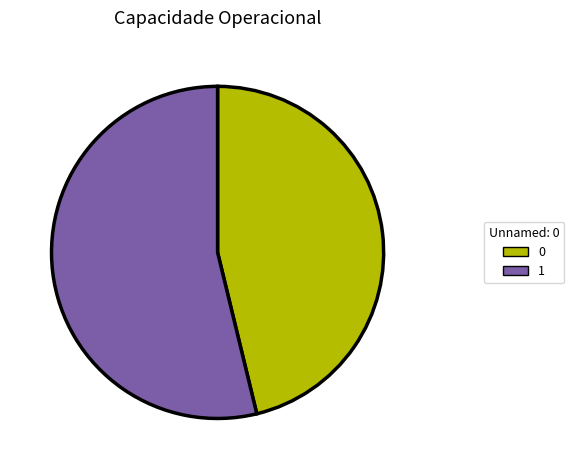

Is the sum of 1 and 0 greater than half?

Yes